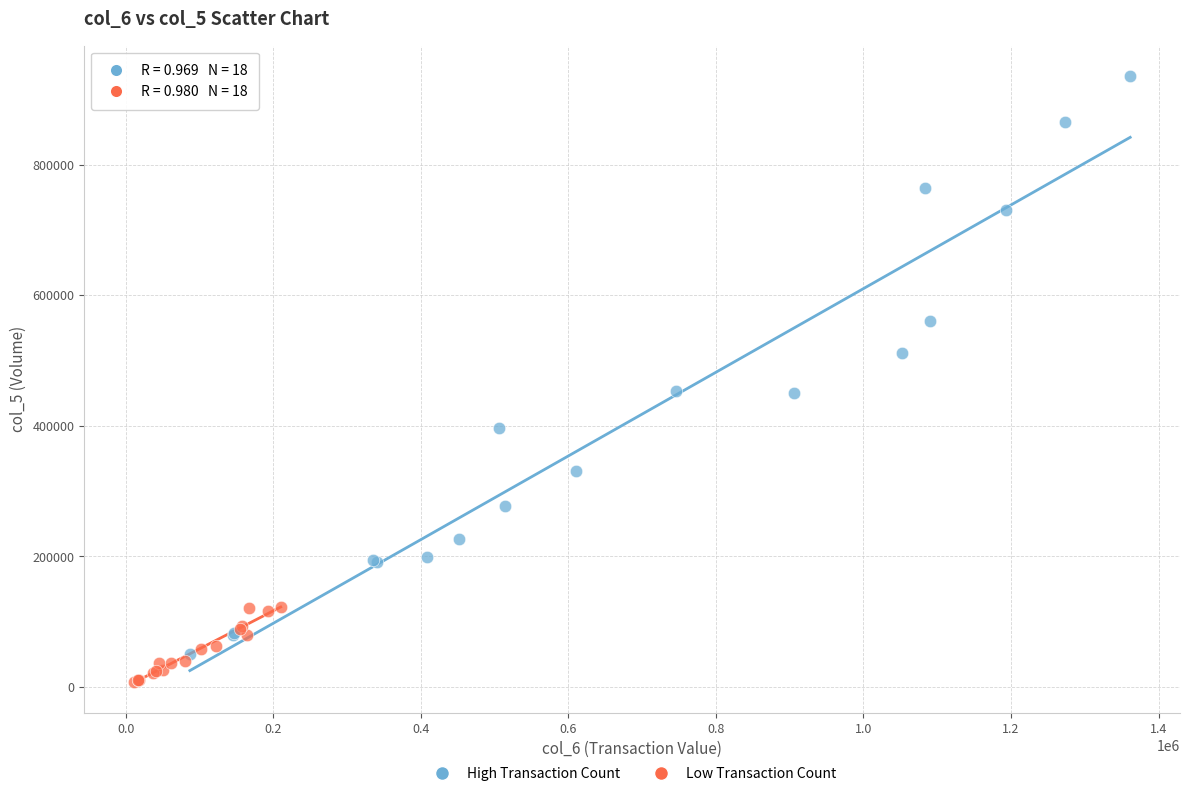

Which series has the largest Y range (max minus min)?

High Transaction Count